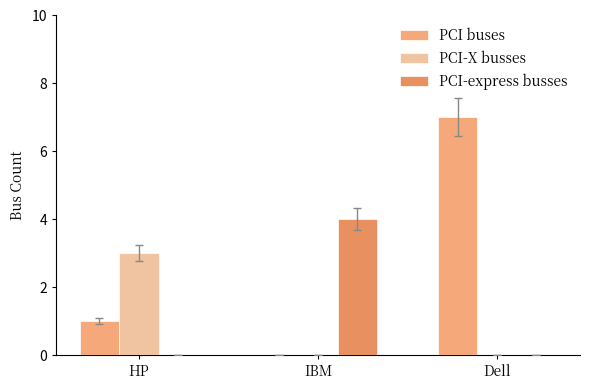

Which series has the largest range (max minus min)?

PCI buses